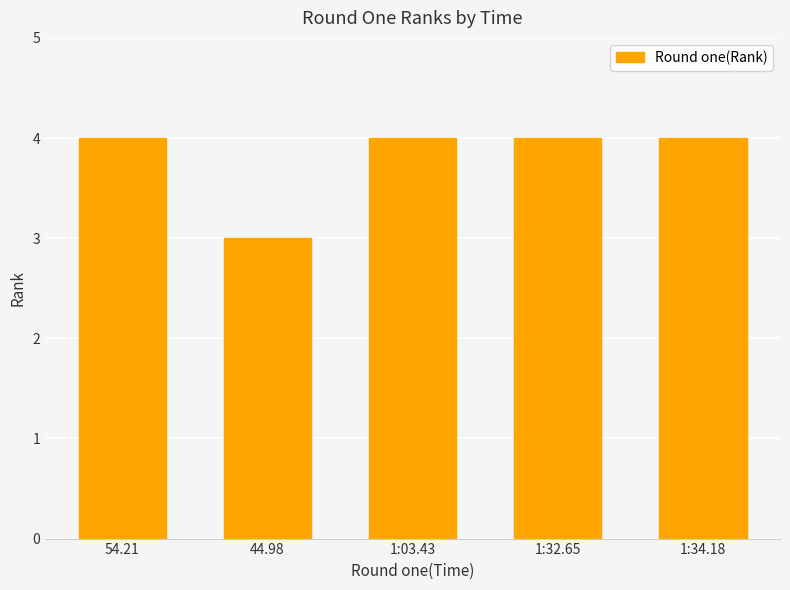

Reading right to left, what are all the values shown in this chart?

4	4	4	3	4